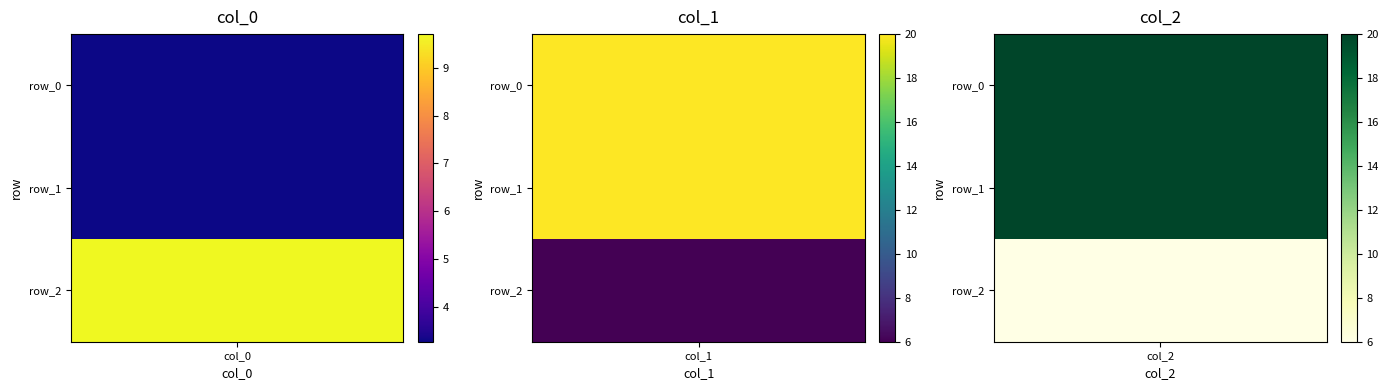

What is the minimum value for col_0?

3.3